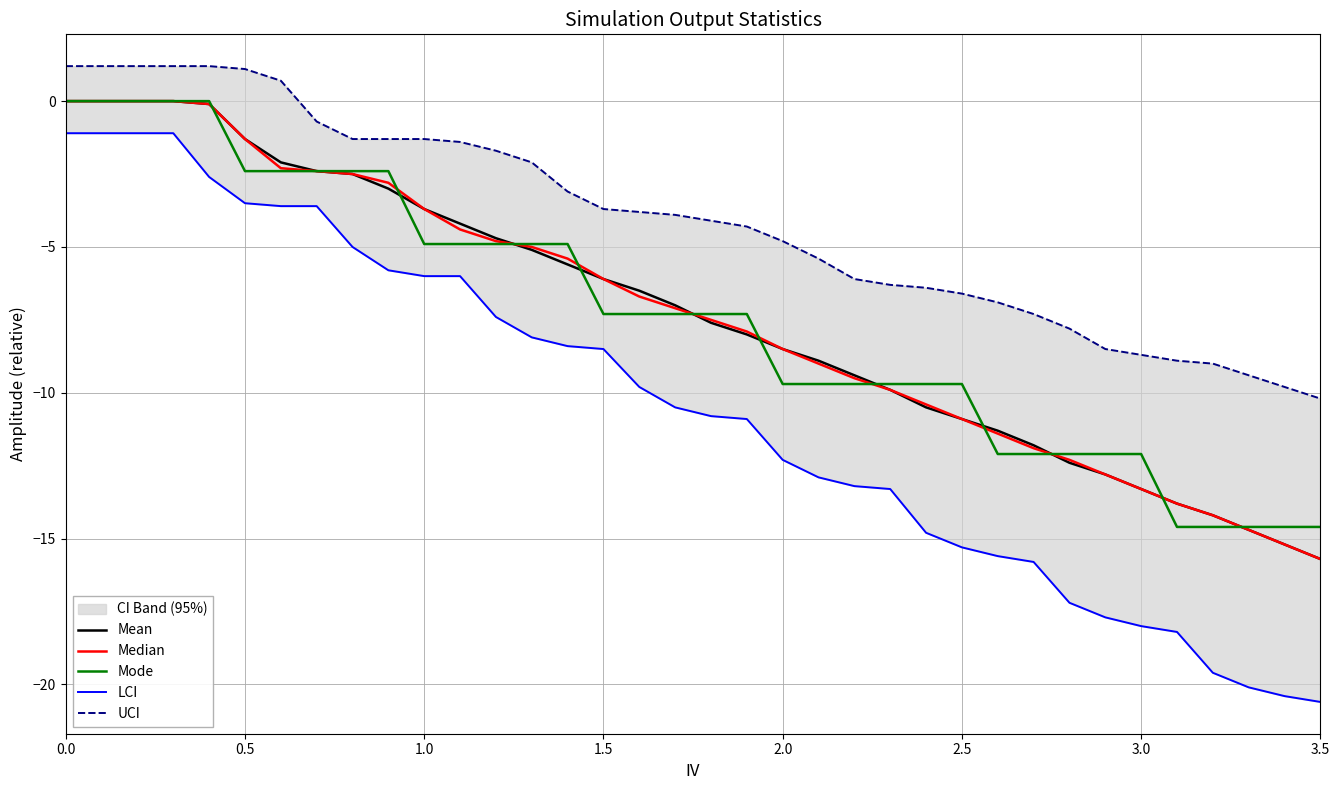

True or false: UCI and LCI intersect in this chart.

False